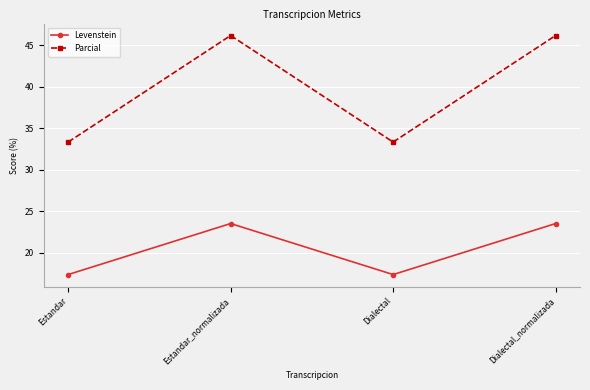

What is the average value of the Levenstein series?

20.5